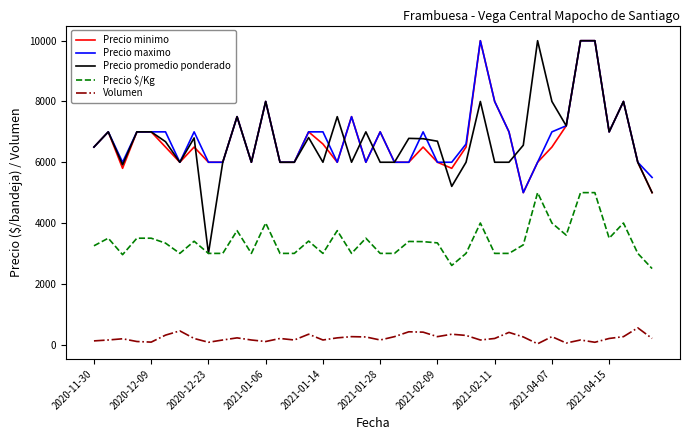

True or false: Precio $/Kg and Precio minimo cross at least once.

False